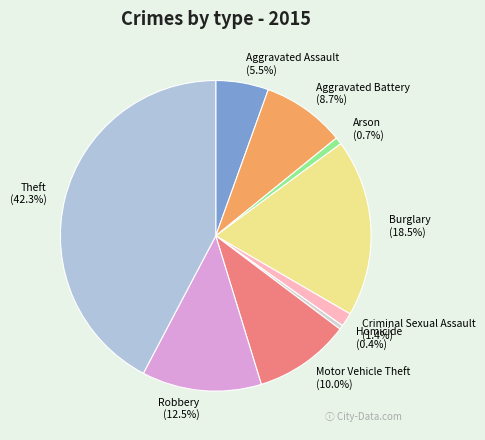

What is the ratio of the value at Theft to the value at Robbery?

3.4